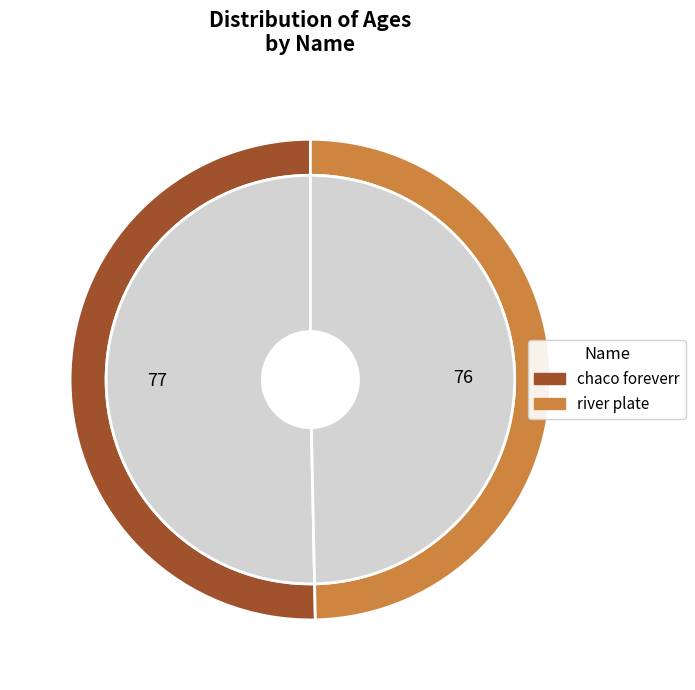

What percentage is the river plate slice, to the nearest percent?

50%